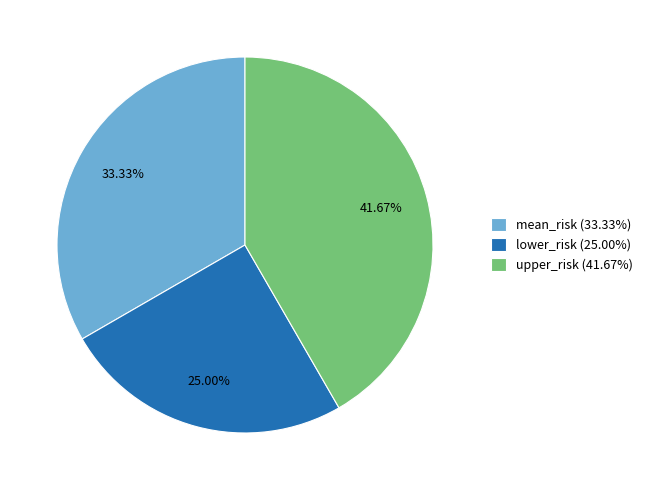

What percentage is the upper_risk slice, to the nearest percent?

42%